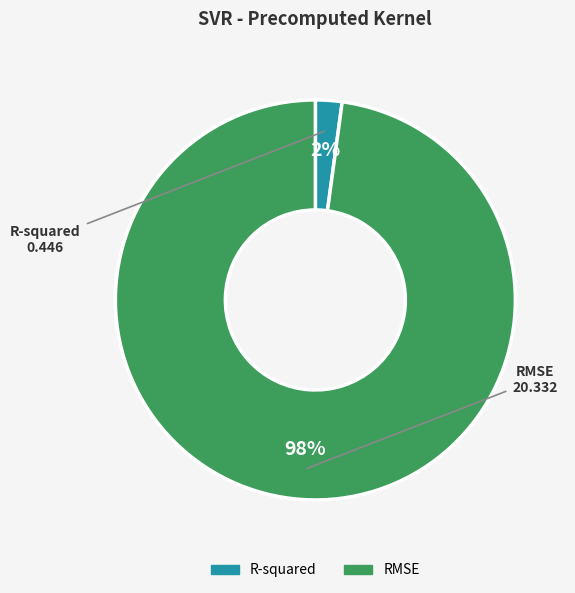

True or false: R-squared accounts for 2% of the total.

True